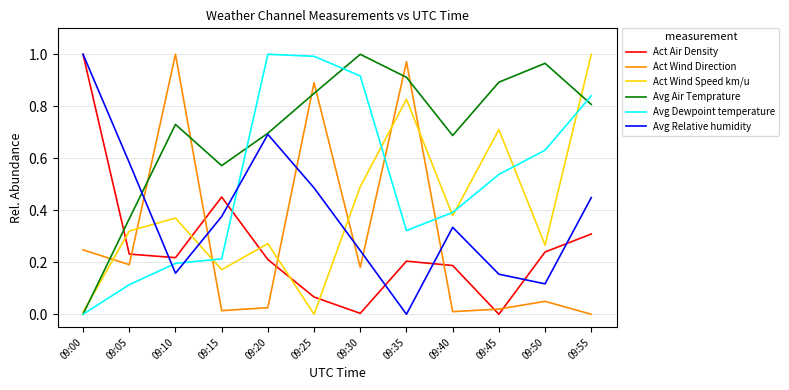

Which category has the lowest value in the Avg Air Temprature series?

09:00